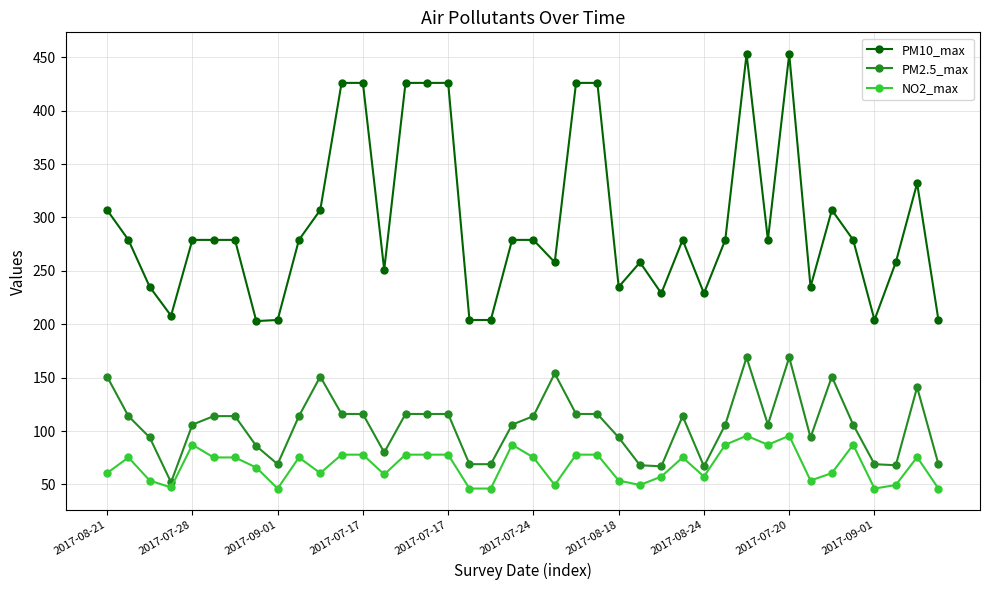

Which series has the largest total across all categories?

PM10_max